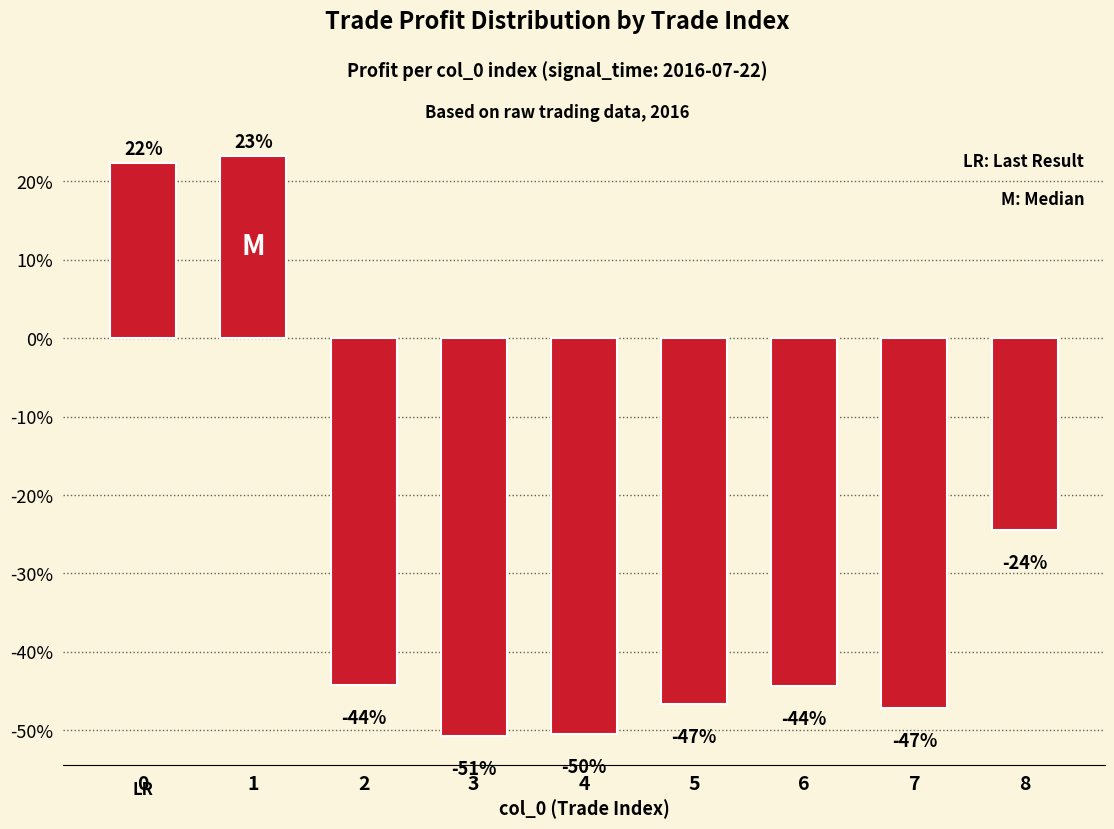

Which category has the lowest value across all series?

3